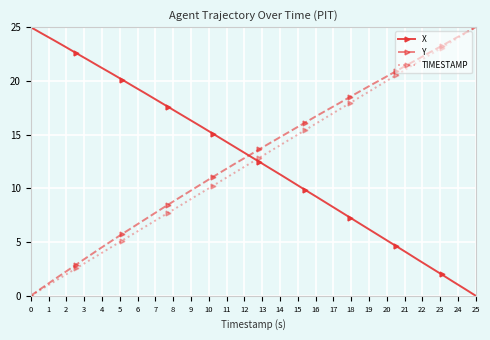

True or false: Y has more than 1 points higher than both neighbors.

False